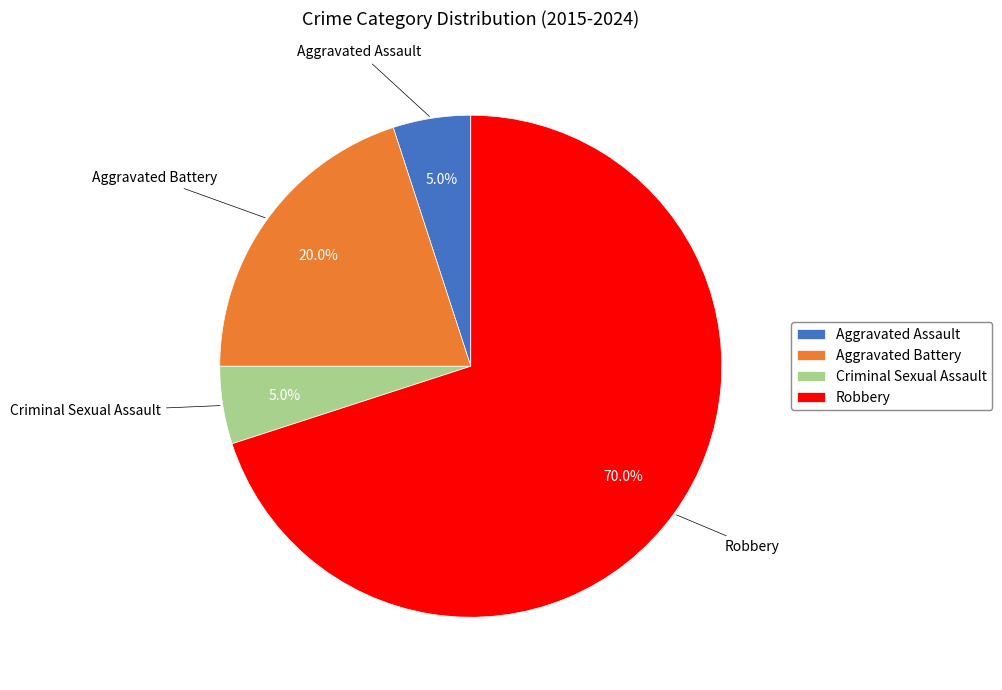

What percentage is the Aggravated Assault slice, to the nearest percent?

5%